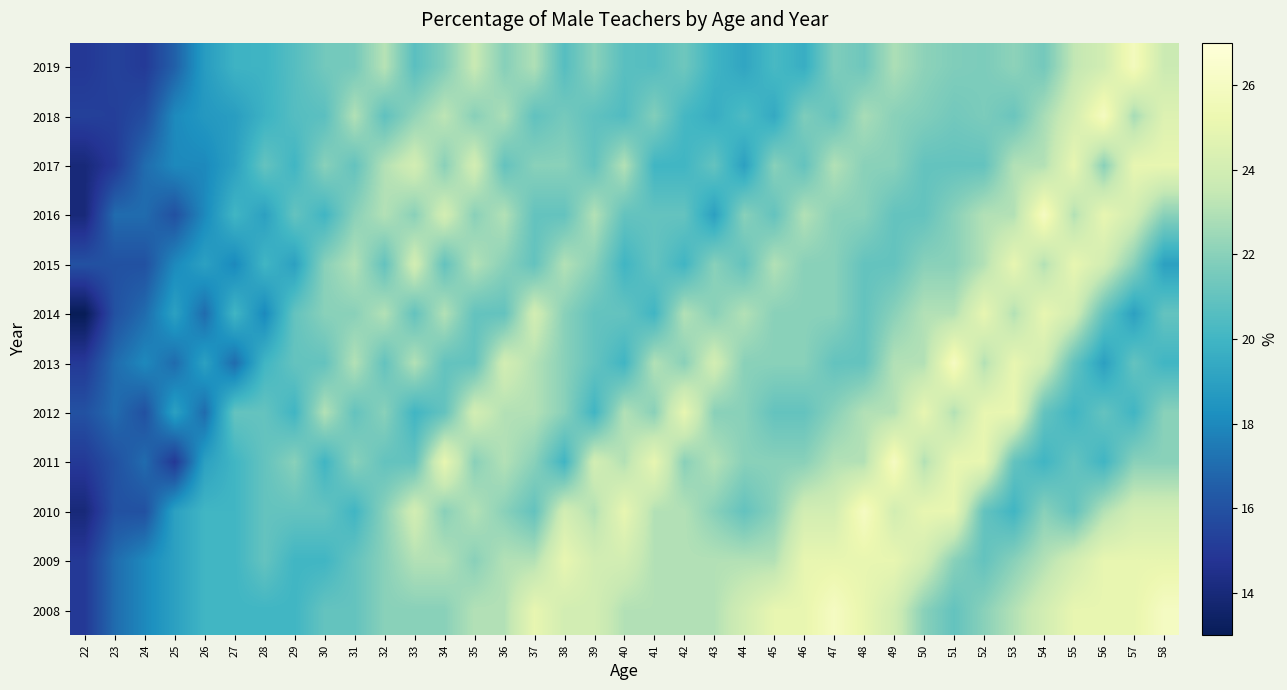

Which category has the lowest value across all series?

22